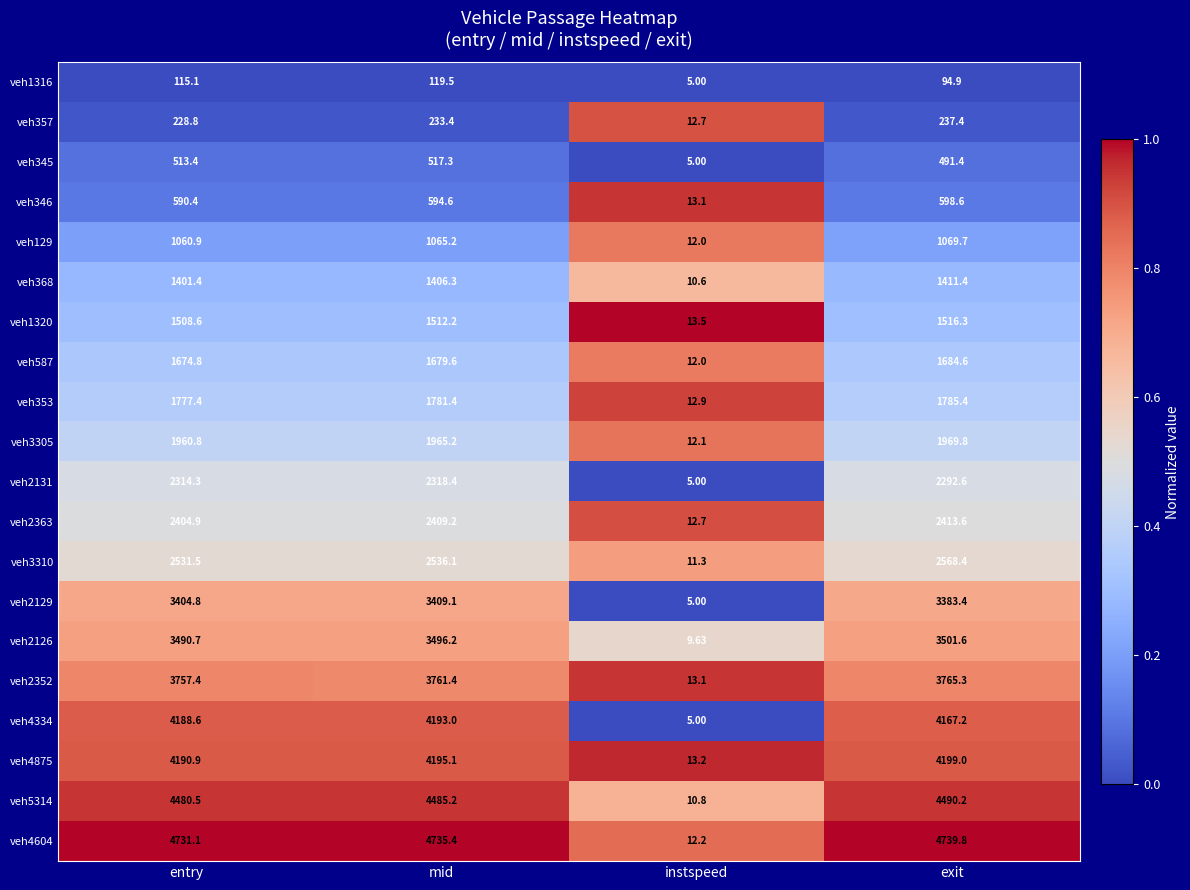

Which series changed the most between mid and exit?

veh3310